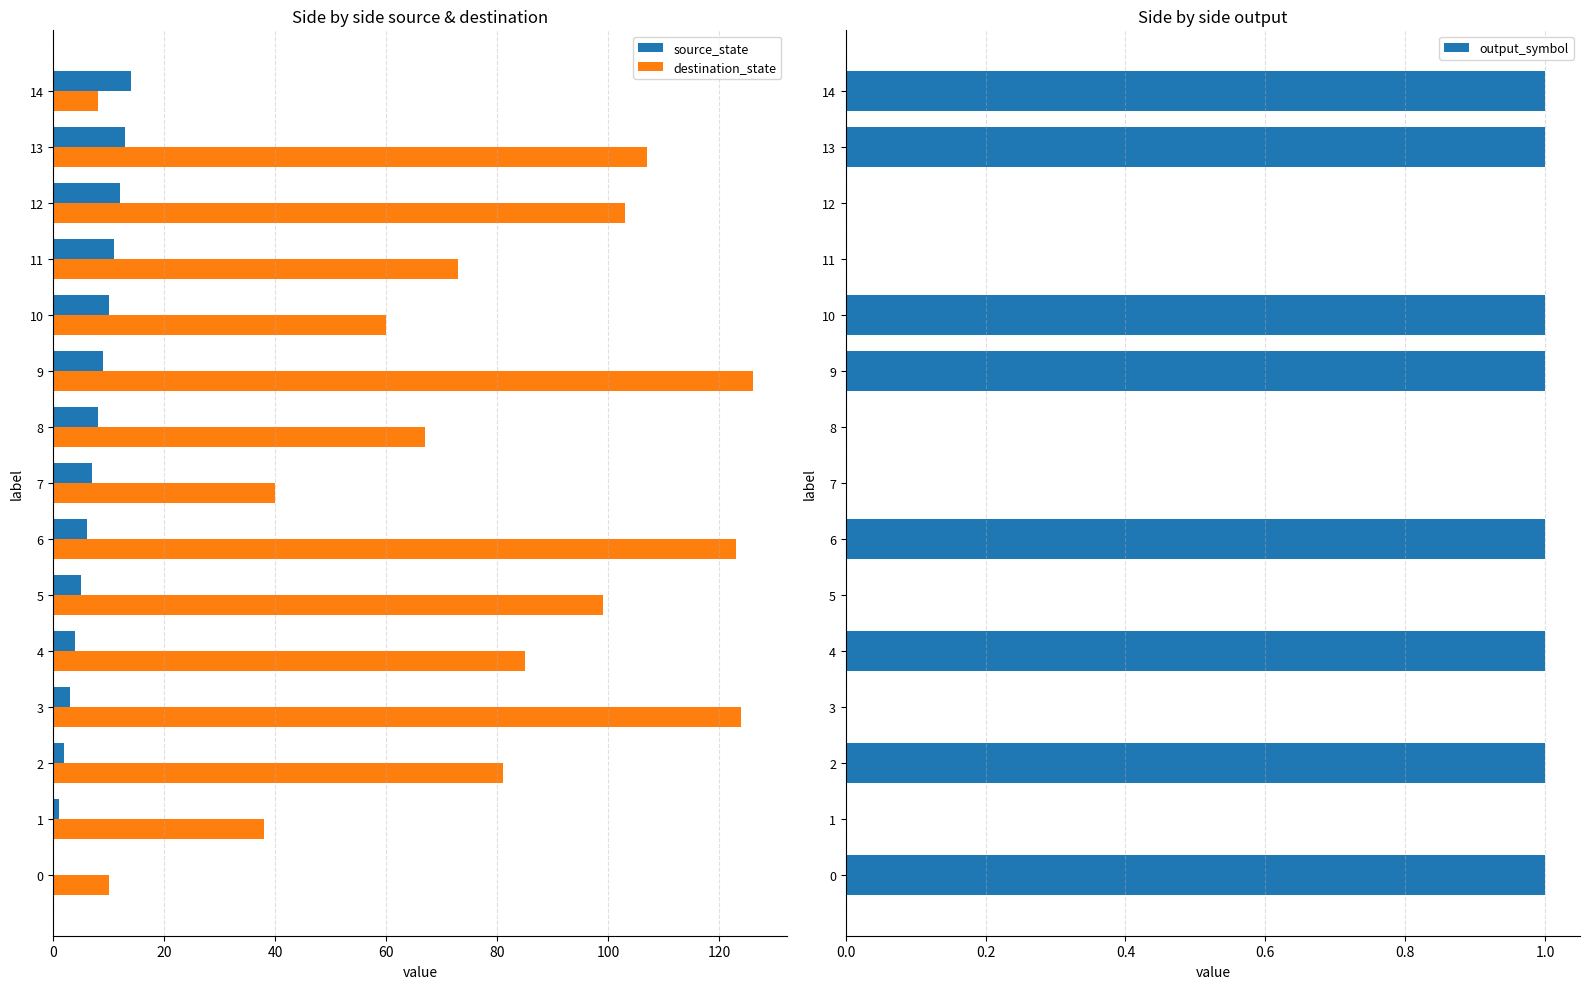

What position from the left is 11?

12